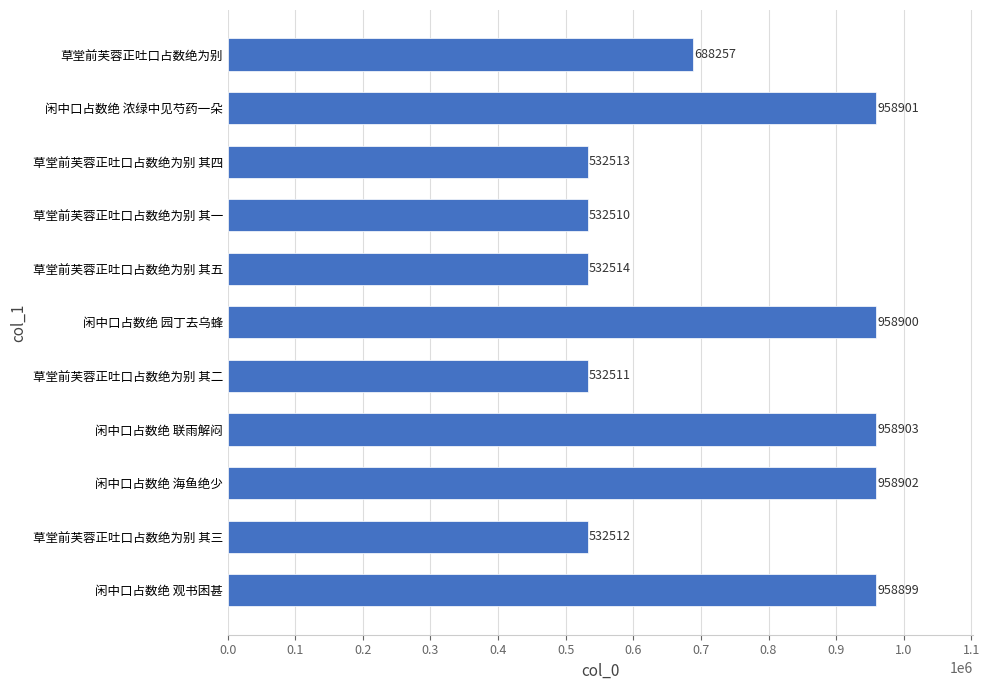

Reading bottom to top, extract all data points from this chart.

闲中口占数绝 观书困甚=958899	草堂前芙蓉正吐口占数绝为别 其三=532512	闲中口占数绝 海鱼绝少=958902	闲中口占数绝 联雨解闷=958903	草堂前芙蓉正吐口占数绝为别 其二=532511	闲中口占数绝 园丁去乌蜂=958900	草堂前芙蓉正吐口占数绝为别 其五=532514	草堂前芙蓉正吐口占数绝为别 其一=532510	草堂前芙蓉正吐口占数绝为别 其四=532513	闲中口占数绝 浓绿中见芍药一朵=958901	草堂前芙蓉正吐口占数绝为别=688257